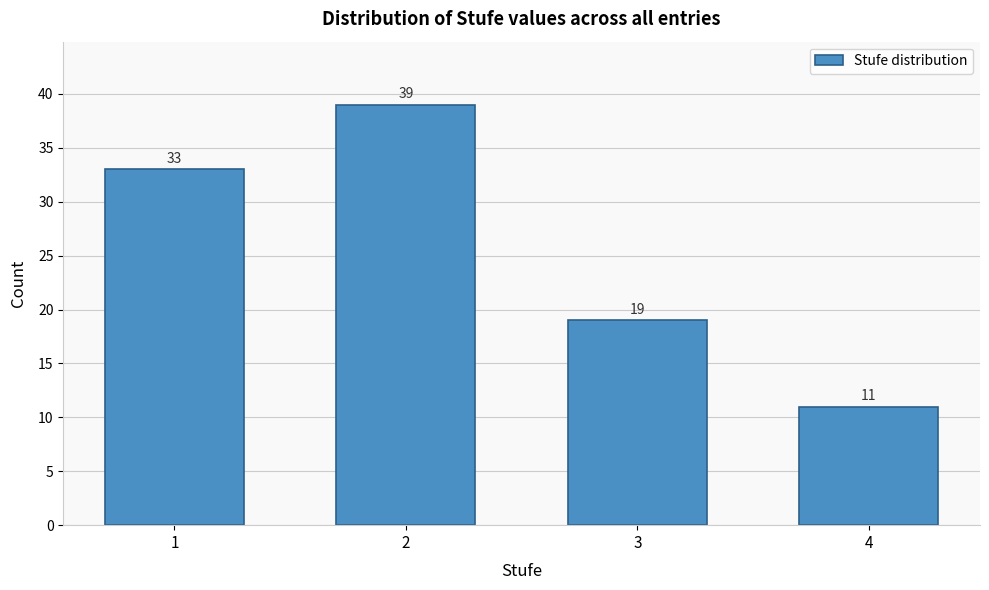

Reading right to left, list all the values displayed in this chart.

4=11	3=19	2=39	1=33